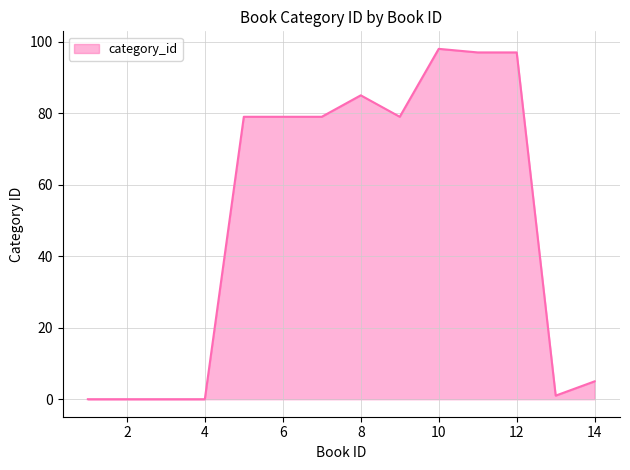

What is the maximum value shown in the chart?

98